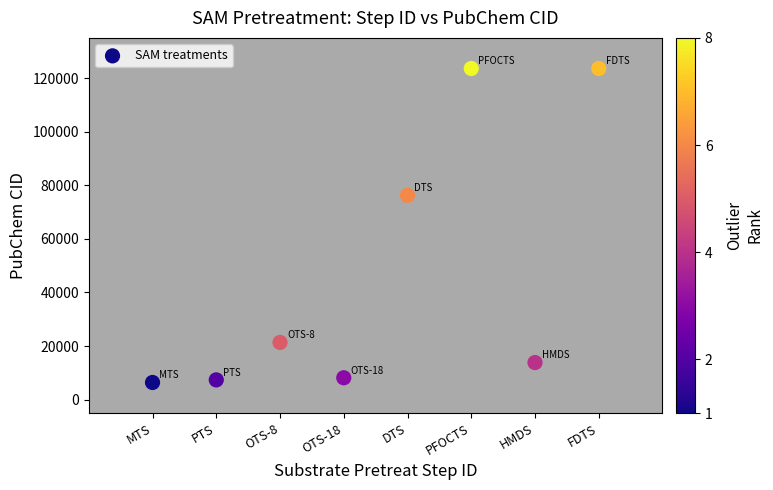

What is the average Y value?

47567